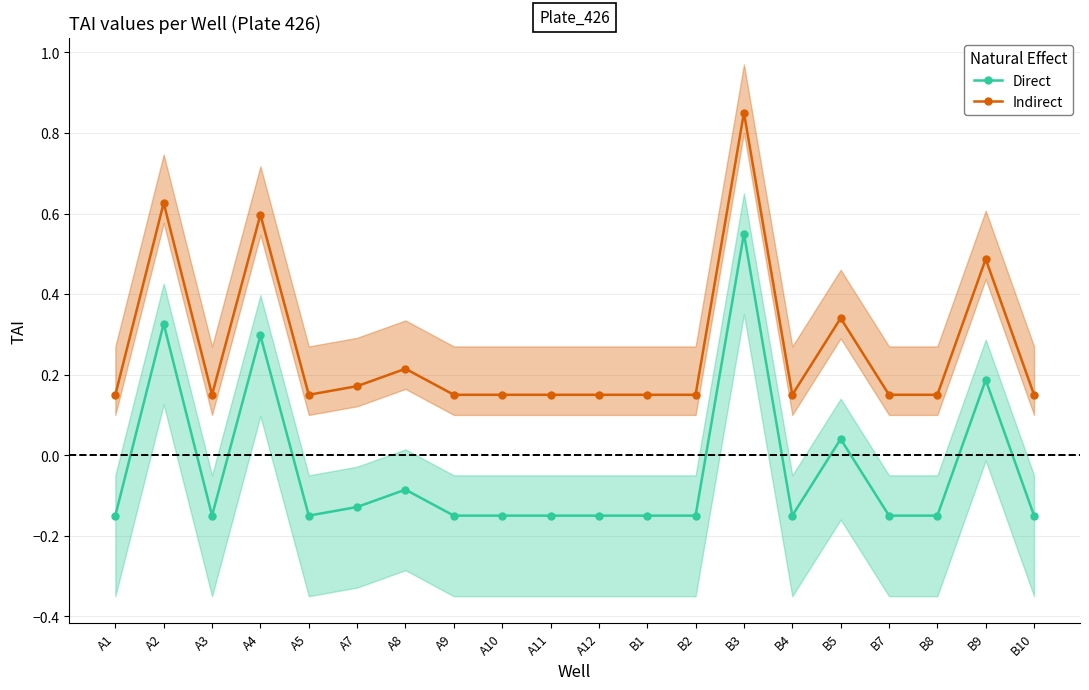

List the series in order of their overall mean, lowest first.

Direct, Indirect